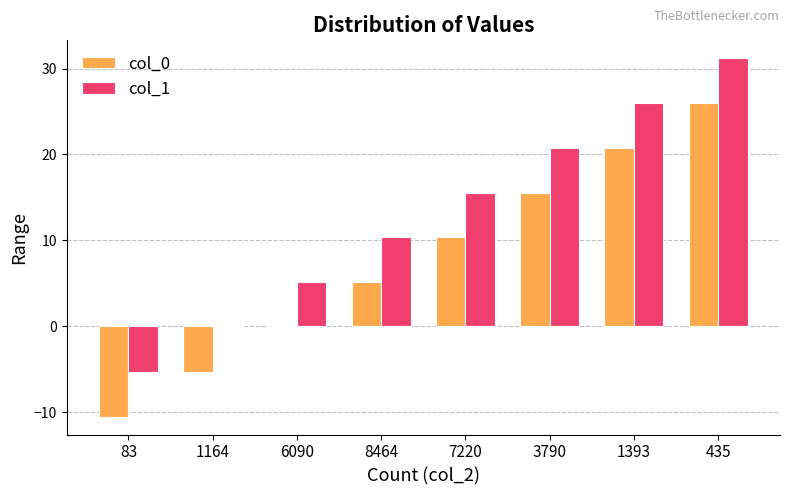

What is the greatest value displayed?

31.2